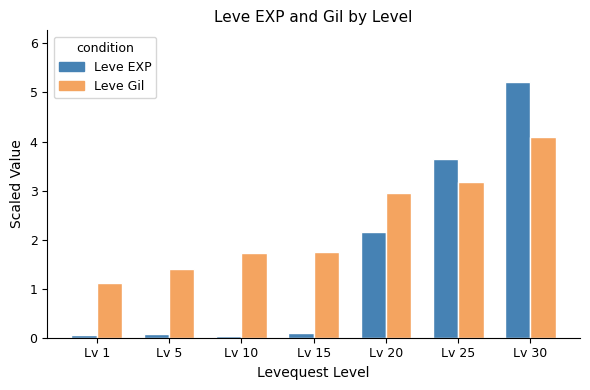

Which series changed the most between Lv 15 and Lv 30?

Leve EXP